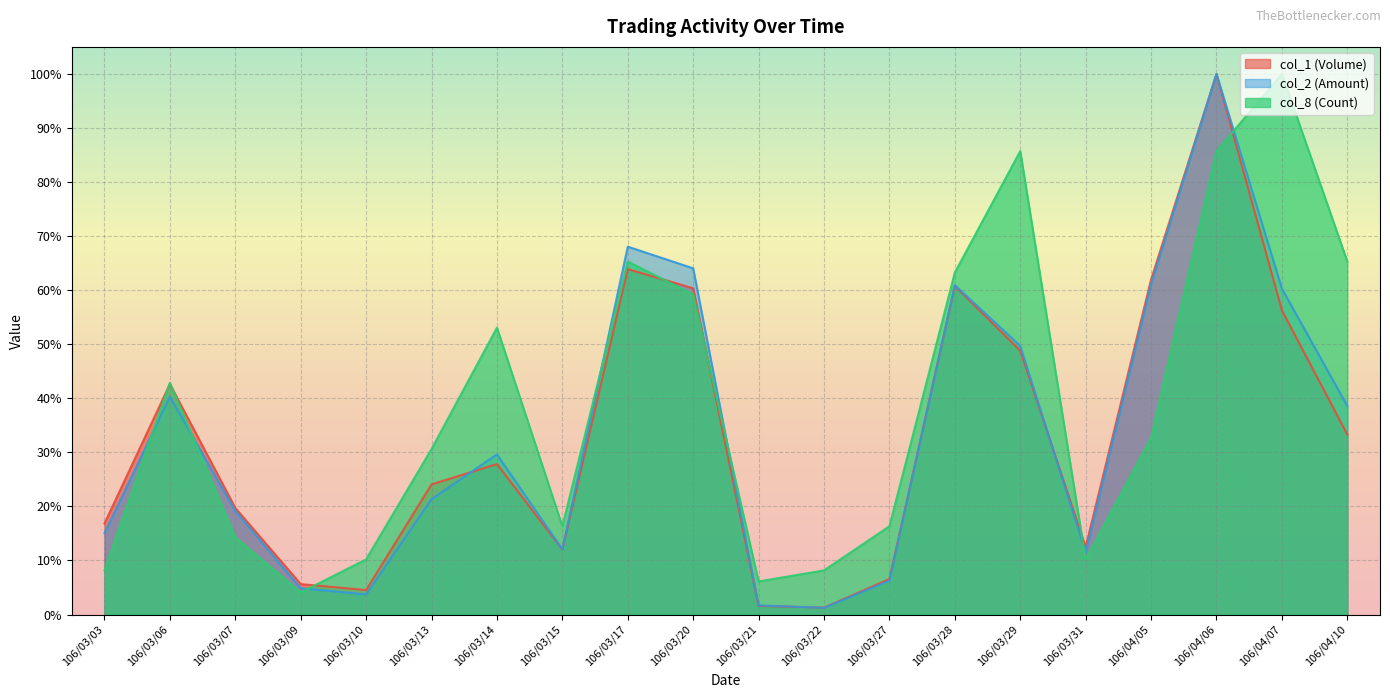

How many times do col_1 (Volume) and col_2 (Amount) cross each other?

4